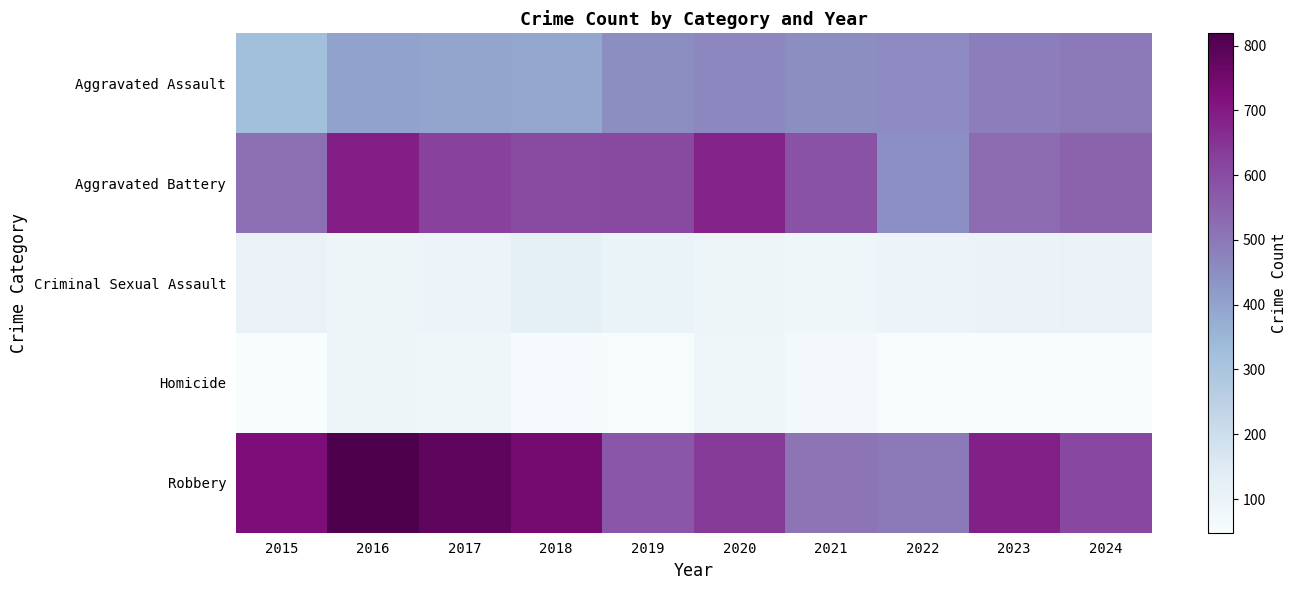

Reading left to right, transcribe all the data shown in this chart.

Aggravated Assault: 2015=323	2016=402	2017=396	2018=392	2019=452	2020=466	2021=452	2022=458	2023=486	2024=495
Aggravated Battery: 2015=515	2016=691	2017=623	2018=600	2019=608	2020=686	2021=587	2022=446	2023=529	2024=545
Criminal Sexual Assault: 2015=105	2016=87	2017=91	2018=123	2019=102	2020=89	2021=81	2022=93	2023=98	2024=103
Homicide: 2015=50	2016=87	2017=82	2018=56	2019=53	2020=81	2021=69	2022=49	2023=48	2024=48
Robbery: 2015=726	2016=819	2017=780	2018=741	2019=577	2020=637	2021=506	2022=495	2023=687	2024=610